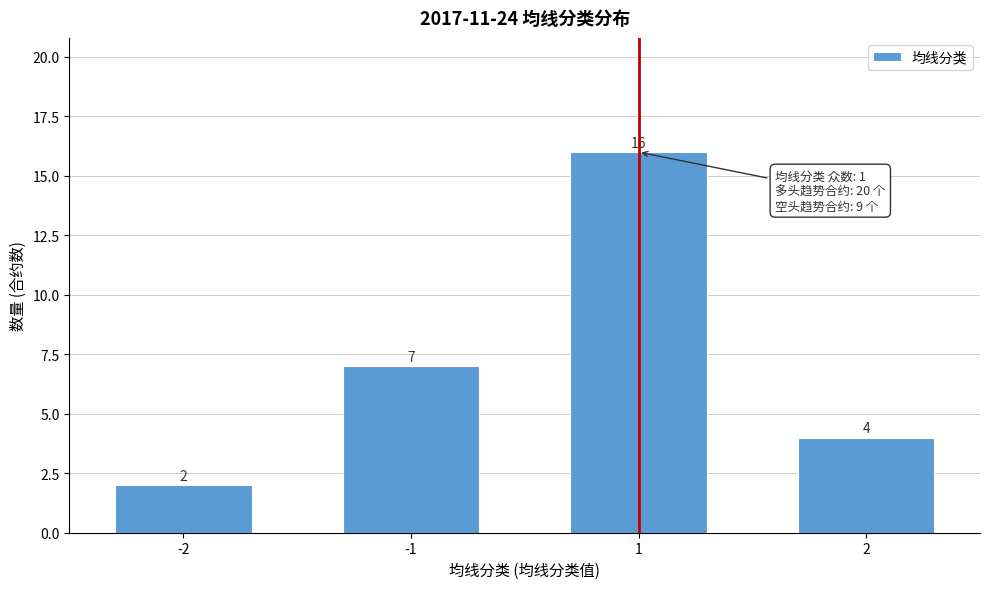

Reading left to right, extract all data points from this chart.

2	7	16	4